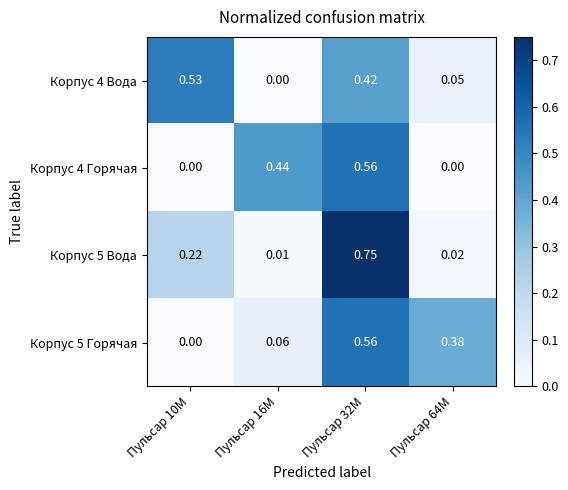

Is the value of Корпус 5 Горячая at Пульсар 32M greater than the value of Корпус 4 Вода at Пульсар 16M?

Yes